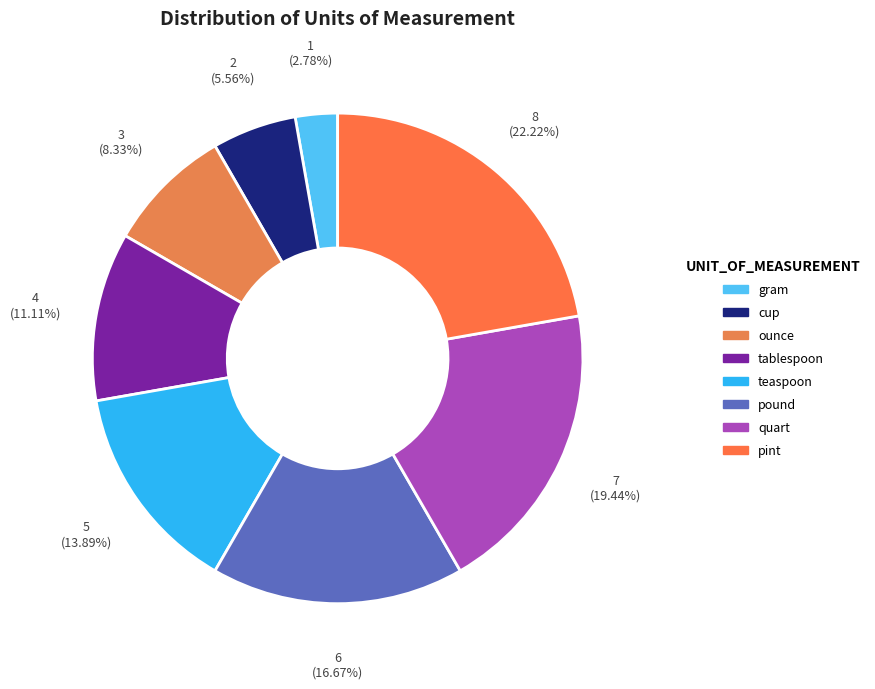

To the nearest percent, what is the combined percentage of teaspoon and cup?

19%